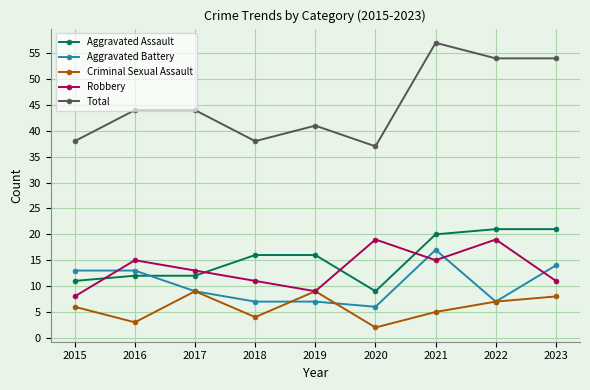

What is the spread (max minus min) of values at 2015?

32